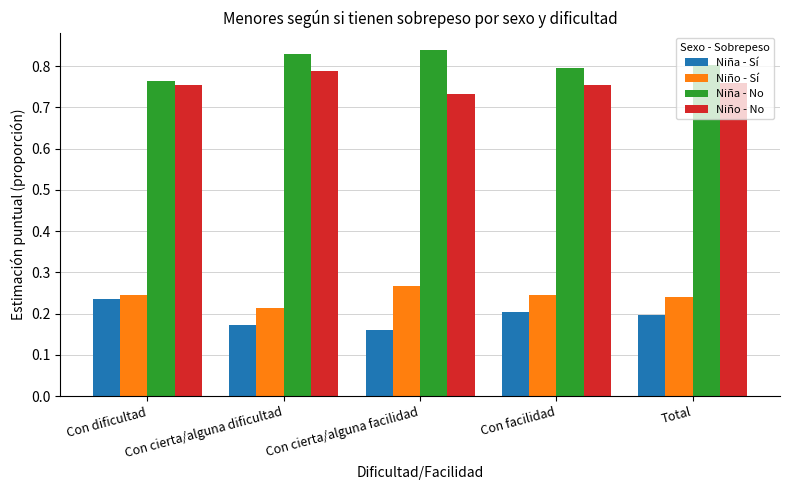

What position from the right is Total?

1